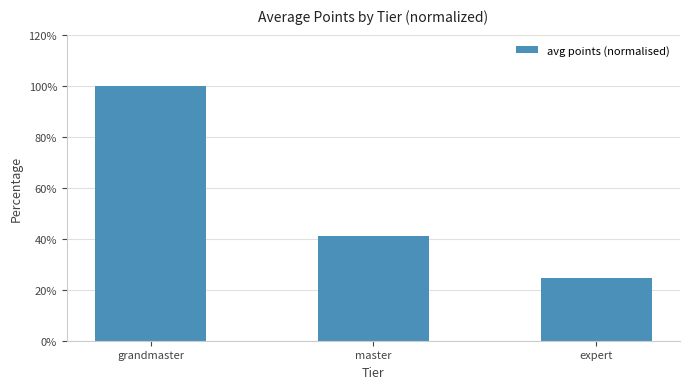

Does the chart contain stacked bars?

No